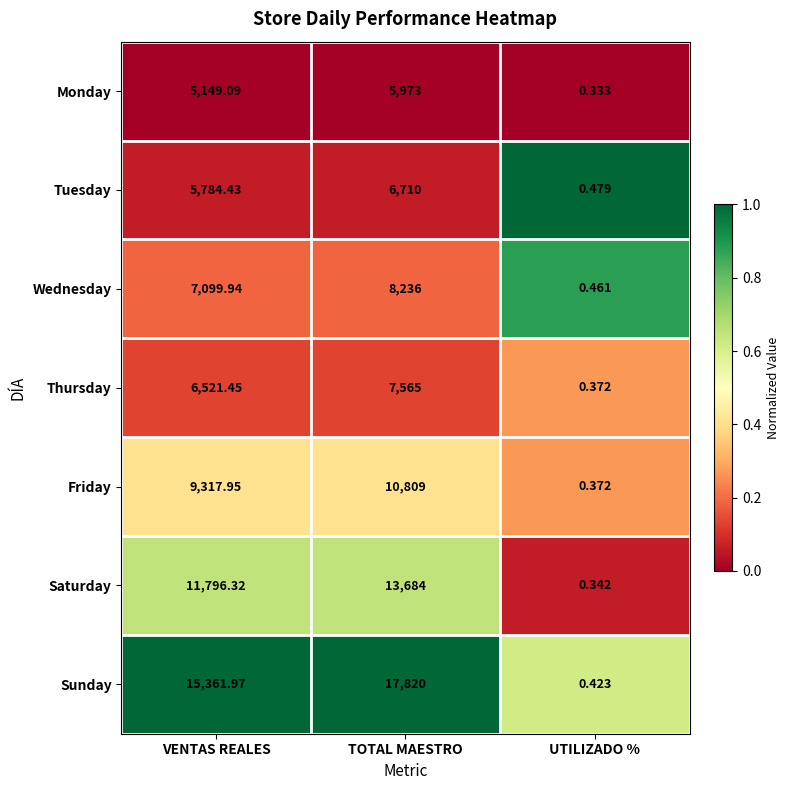

At which category does the chart reach its minimum across all series?

UTILIZADO %